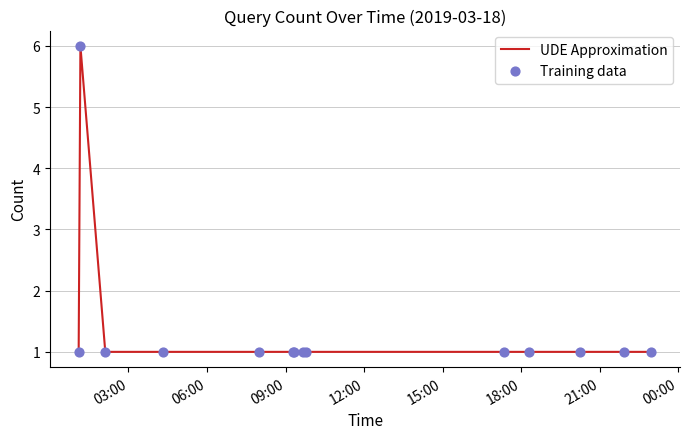

What is the greatest value displayed?

6